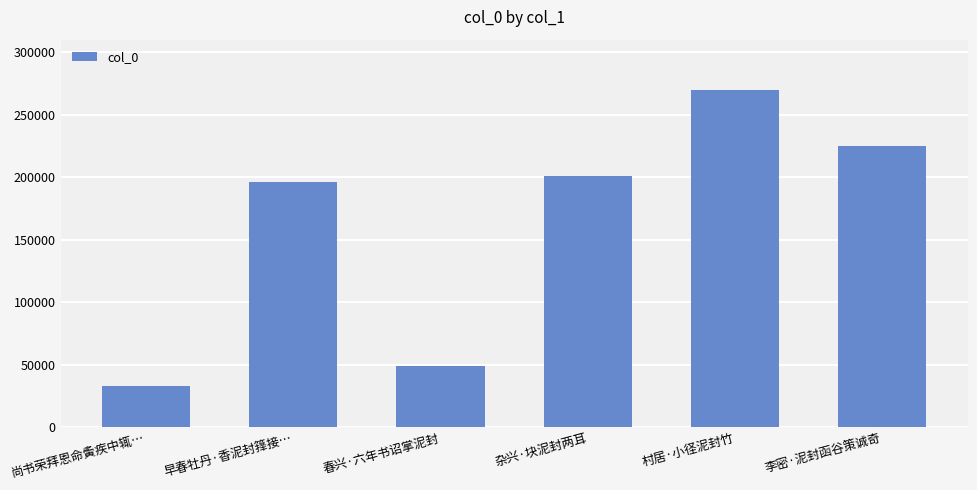

Rank the categories by value from highest to lowest.

村居·小径泥封竹, 李密·泥封函谷策诚奇, 杂兴·块泥封两耳, 早春牡丹·香泥封箨接…, 春兴·六年书诏掌泥封, 尚书荣拜恩命夤疾中辄…